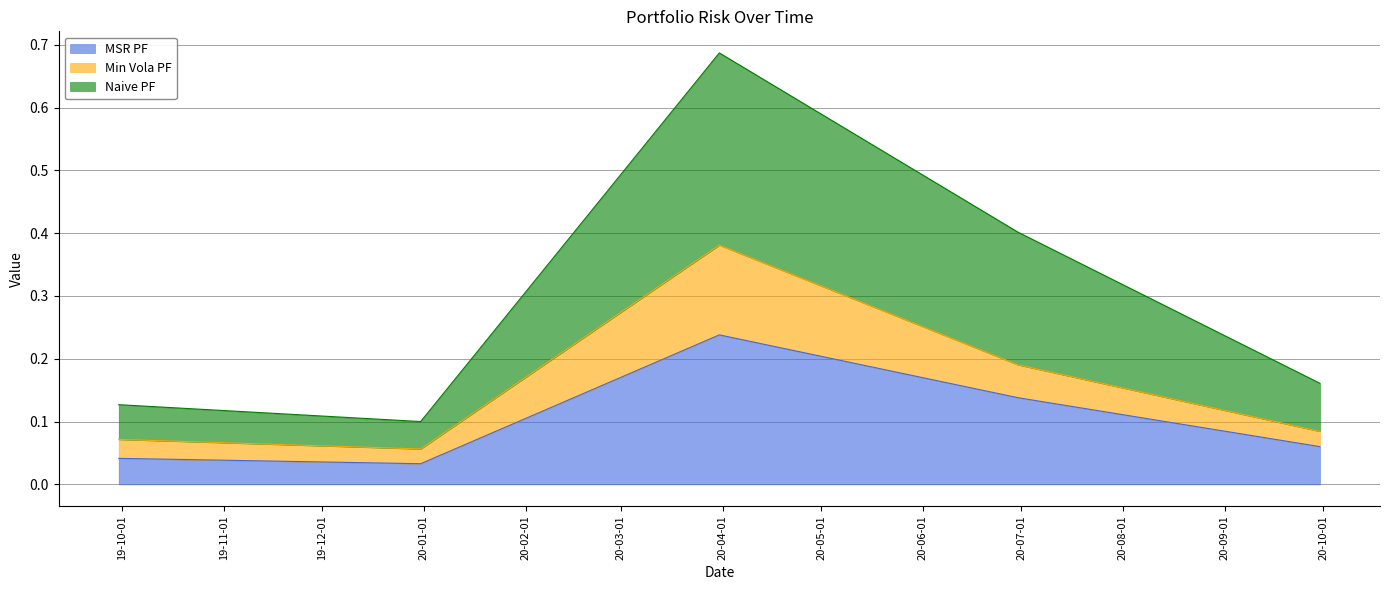

Which series has the largest total across all categories?

Naive PF